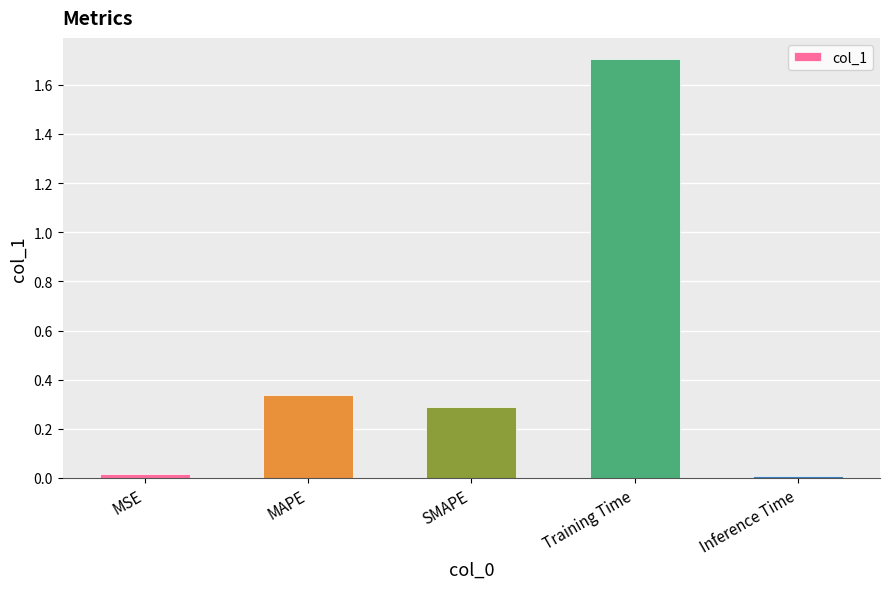

What is the label of the 5th bar from the right?

MSE